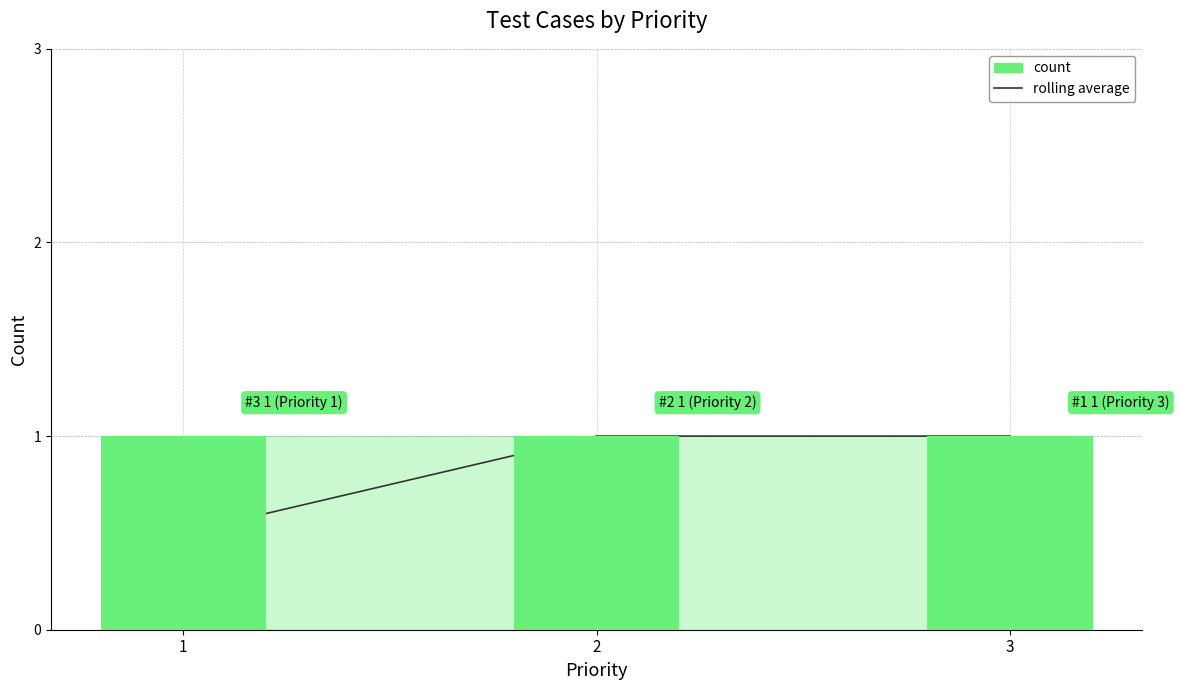

At how many categories does at least one series exceed 0?

3